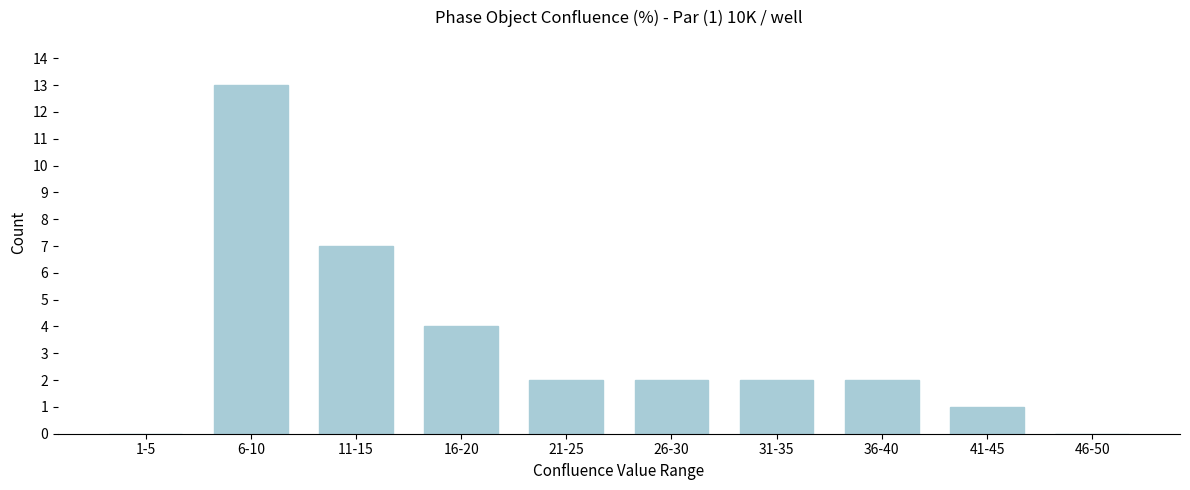

Reading right to left, transcribe all the data shown in this chart.

46-50=0	41-45=1	36-40=2	31-35=2	26-30=2	21-25=2	16-20=4	11-15=7	6-10=13	1-5=0